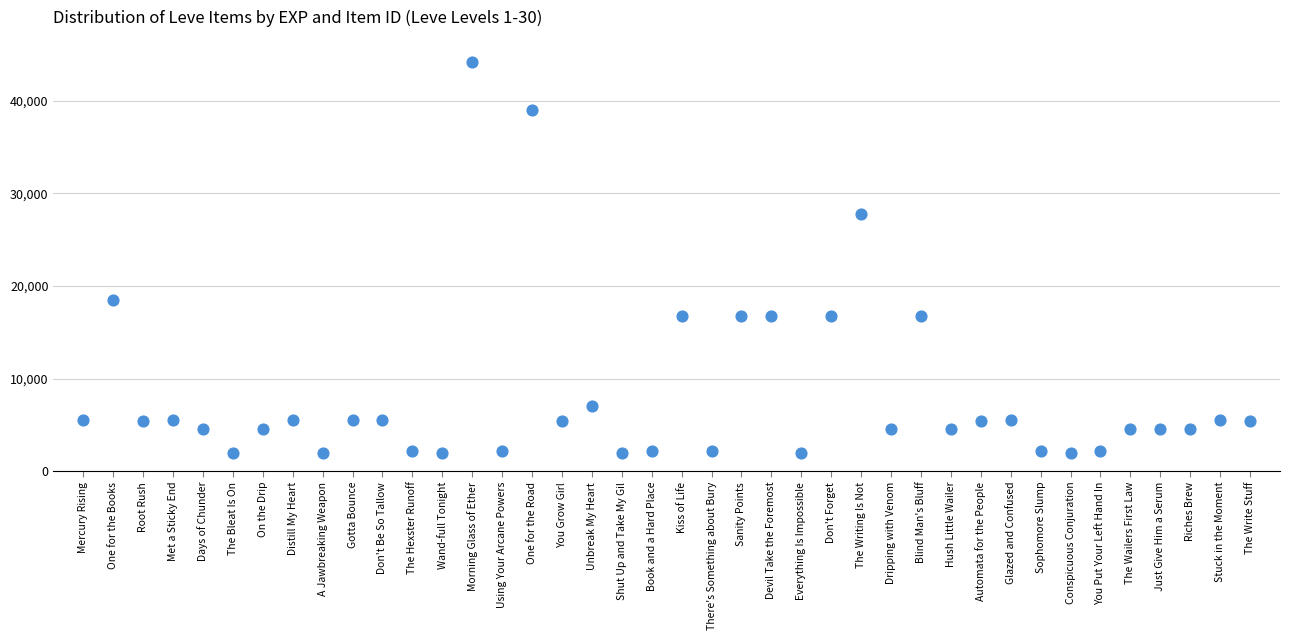

What is the range of Y values (max minus min)?

42187